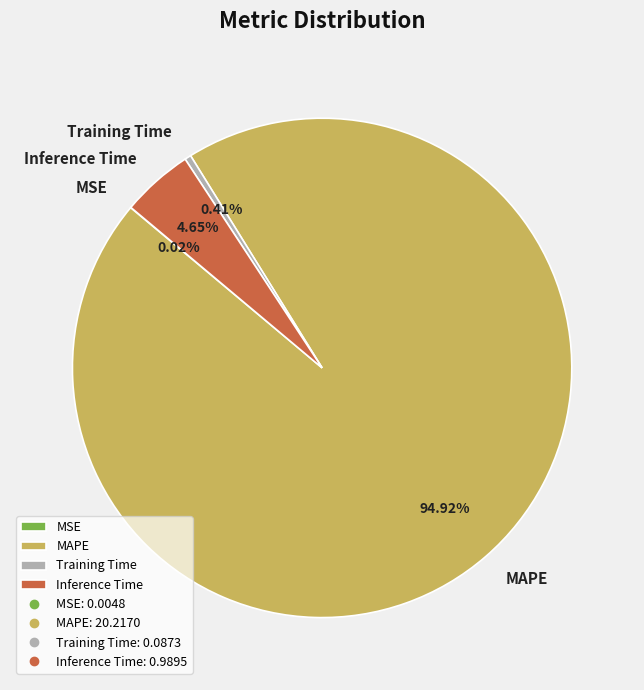

Which category has the biggest portion of the pie?

MAPE